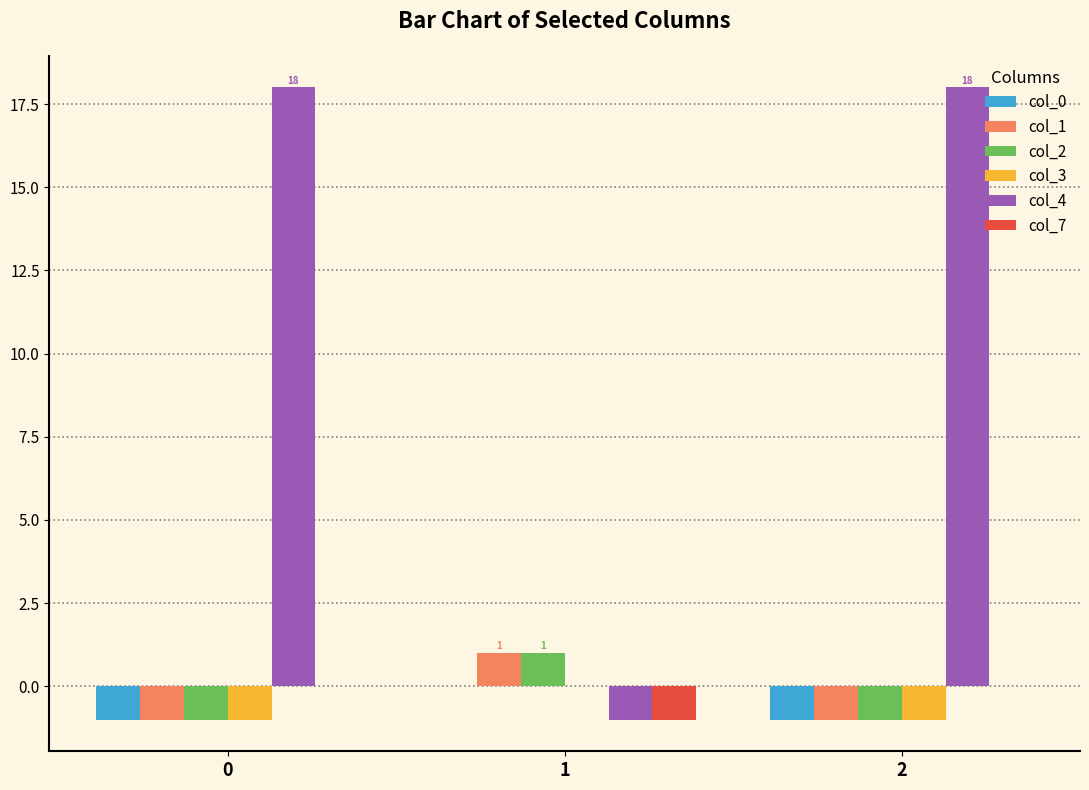

True or false: col_0 has a value of -1 at 0.

True